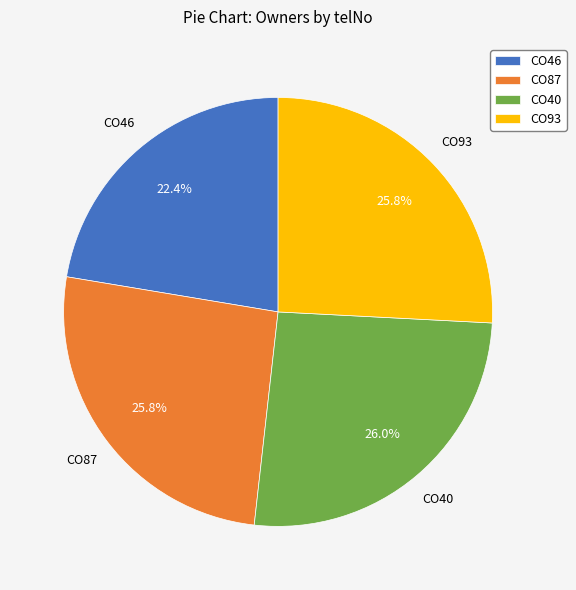

The CO93 slice represents 26% of the pie. True or false?

True